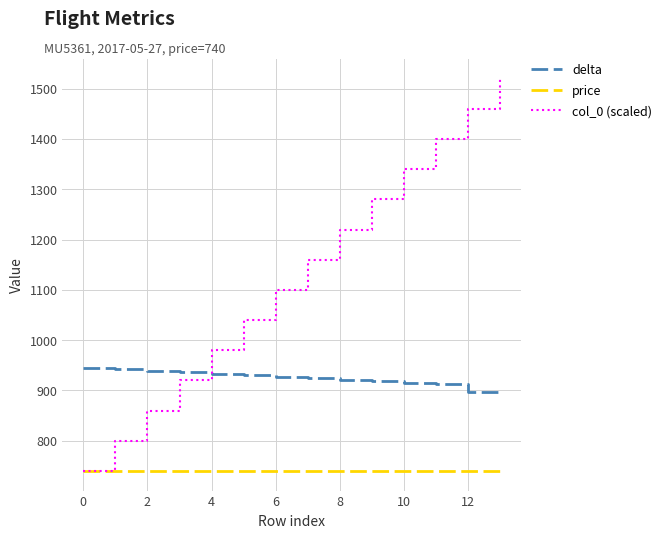

Which series has the largest total across all categories?

col_0 (scaled)